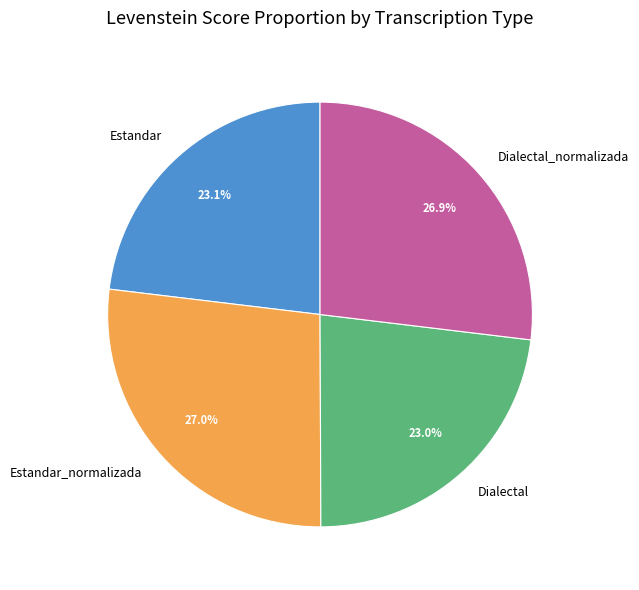

What is the ratio of the value at Dialectal_normalizada to the value at Estandar?

1.2